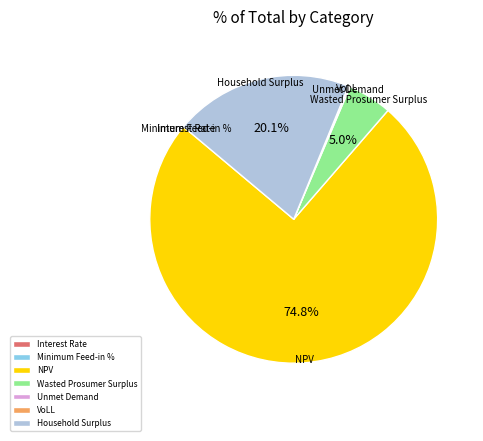

Does any single category account for the majority?

Yes